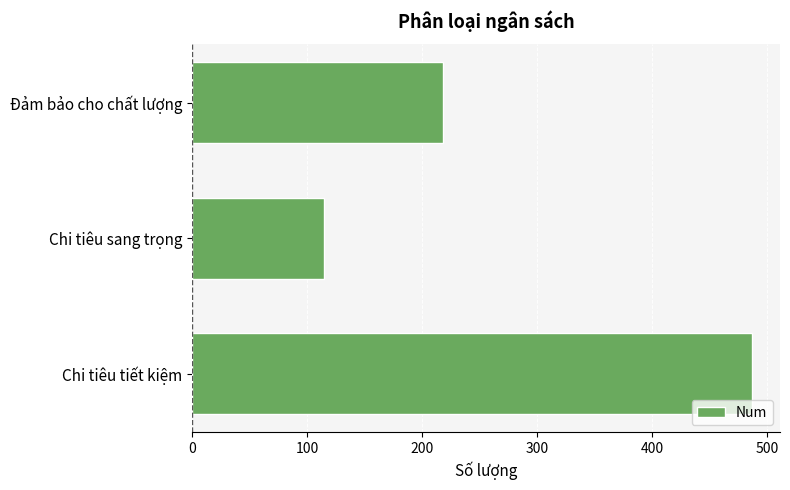

Rank the categories by value from highest to lowest.

Chi tiêu tiết kiệm, Đảm bảo cho chất lượng, Chi tiêu sang trọng